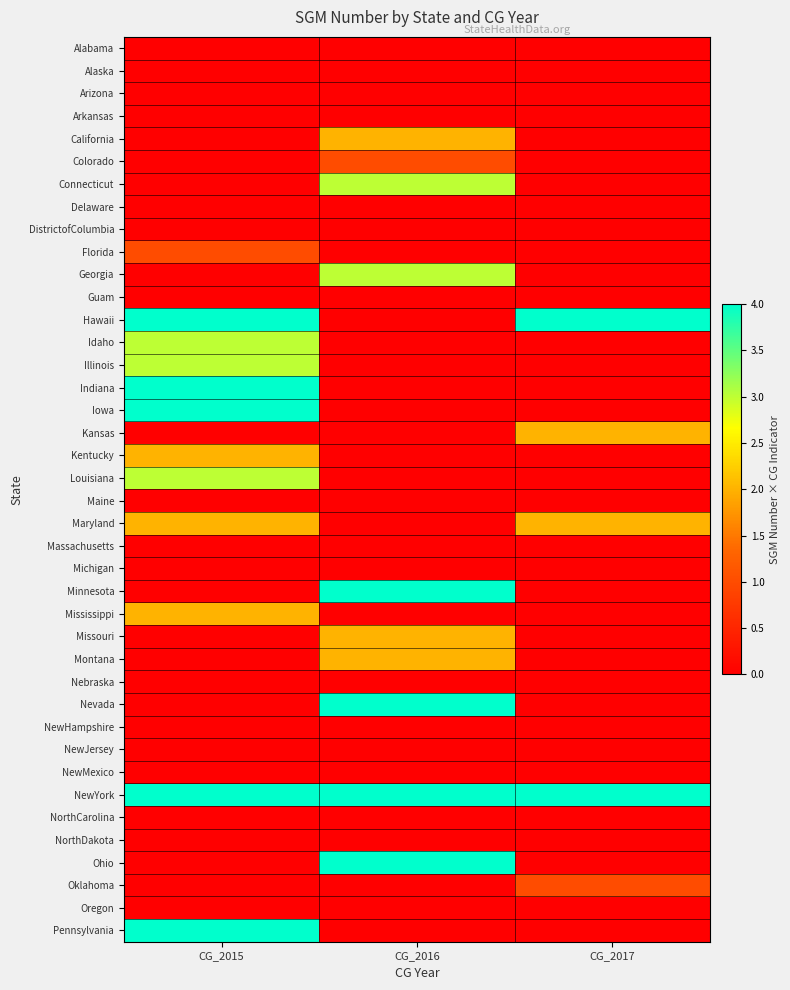

Rank the series by their maximum value, from lowest to highest.

Alabama, Alaska, Arizona, Arkansas, Delaware, DistrictofColumbia, Guam, Maine, Massachusetts, Michigan, Nebraska, NewHampshire, NewJersey, NewMexico, NorthCarolina, NorthDakota, Oregon, Colorado, Florida, Oklahoma, California, Kansas, Kentucky, Maryland, Mississippi, Missouri, Montana, Connecticut, Georgia, Idaho, Illinois, Louisiana, Hawaii, Indiana, Iowa, Minnesota, Nevada, NewYork, Ohio, Pennsylvania